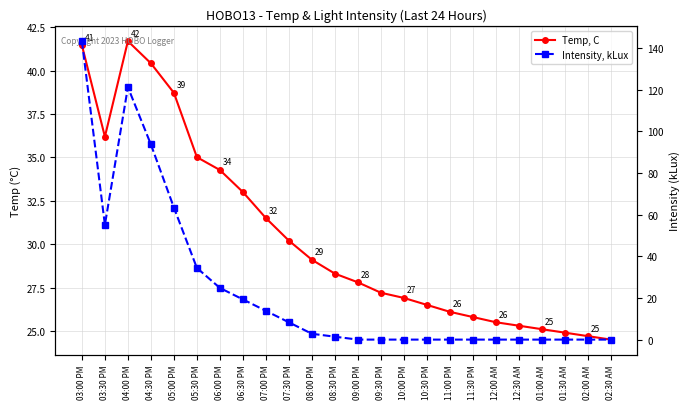

At which label does Intensity, kLux reach its minimum?

09:00 PM